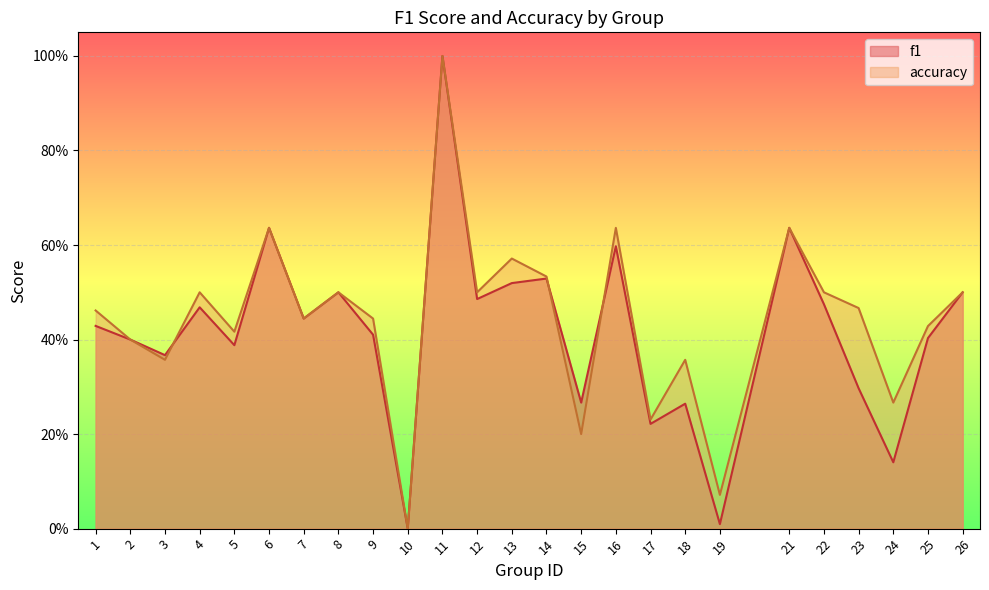

True or false: accuracy has more than 1 points higher than both neighbors.

True